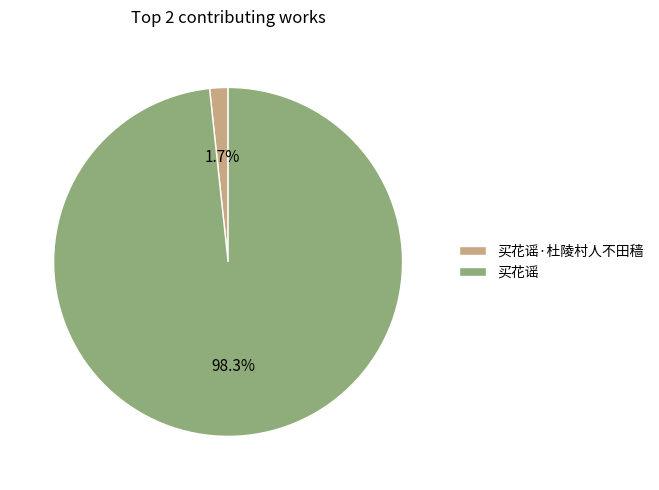

To the nearest percent, what percentage of the pie is 买花谣·杜陵村人不田穑?

2%